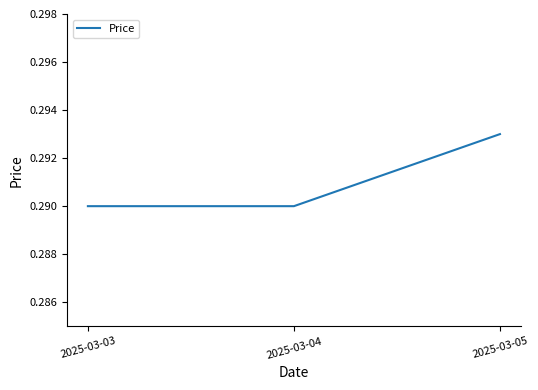

What is the sum of the values at 2025-03-03 and 2025-03-05?

0.6